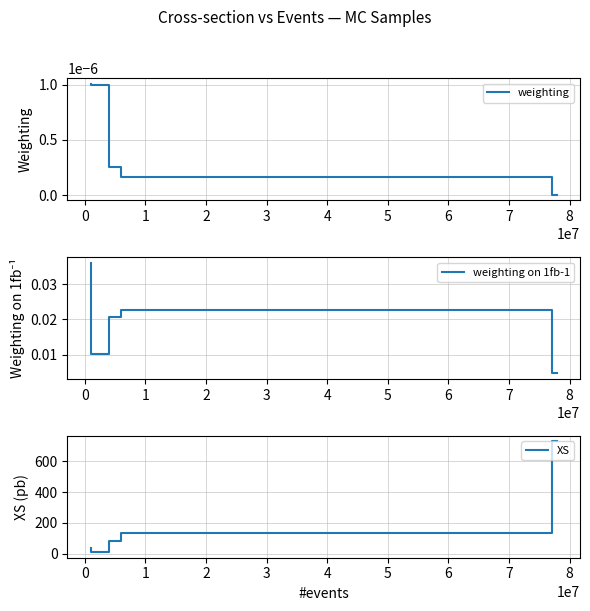

Does the chart have visible grid lines?

Yes